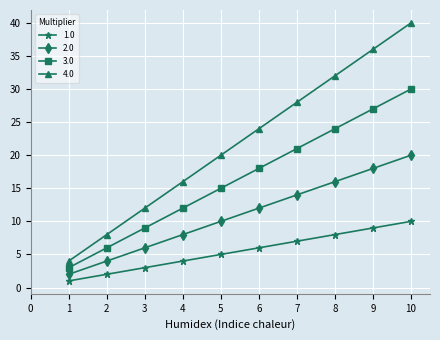

True or false: 1.0 and 4.0 intersect in this chart.

False